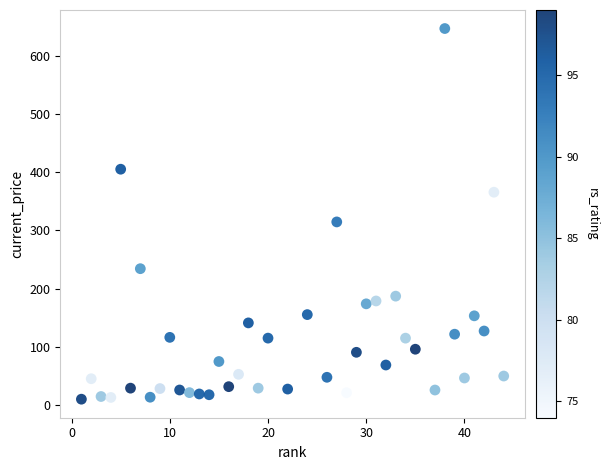

What is the range of Y values (max minus min)?

636.3